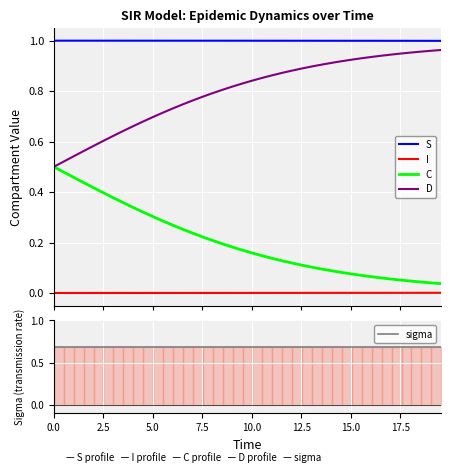

True or false: D and S cross at least once.

False